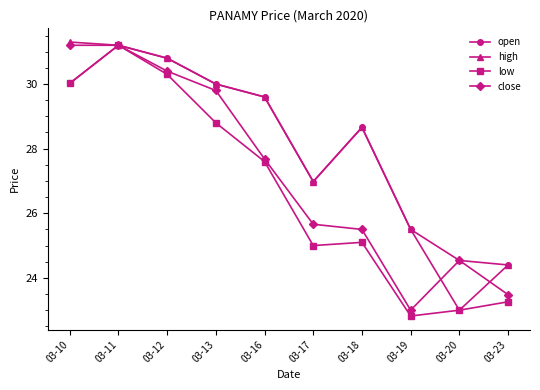

Which series has the widest spread of values?

low